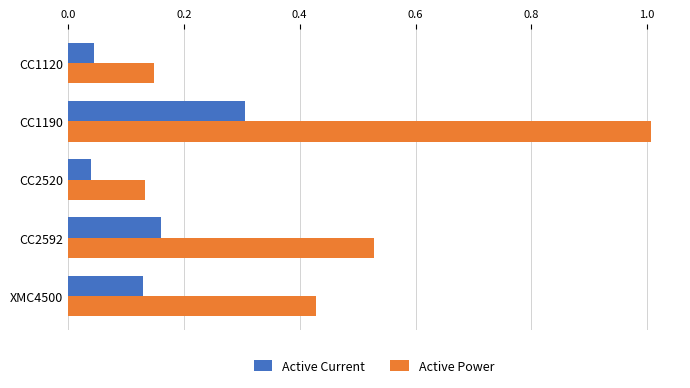

What is the sum of all Active Power values?

2.2